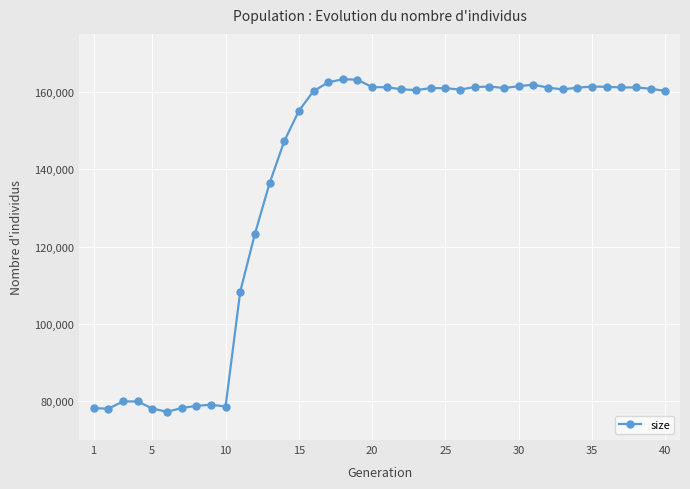

True or false: the data has more than 1 interior local peaks.

True